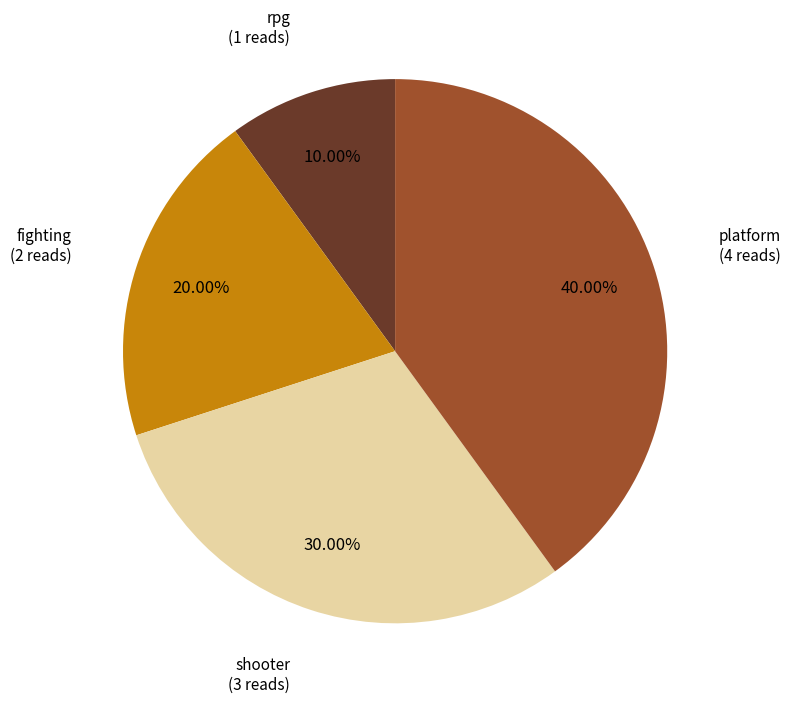

Is there any slice that represents more than half of the pie?

No